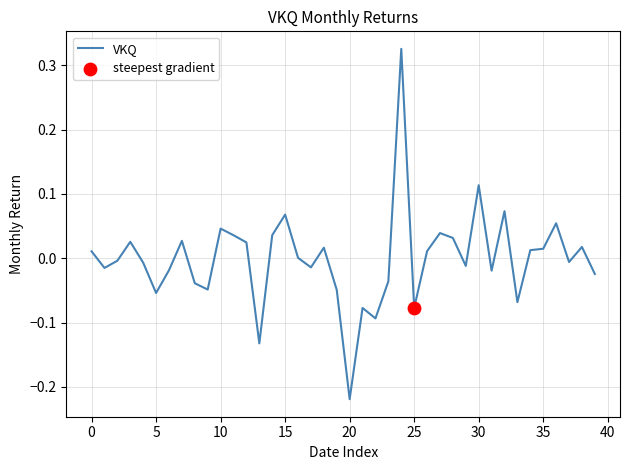

What is the difference between the maximum and minimum values?

0.5